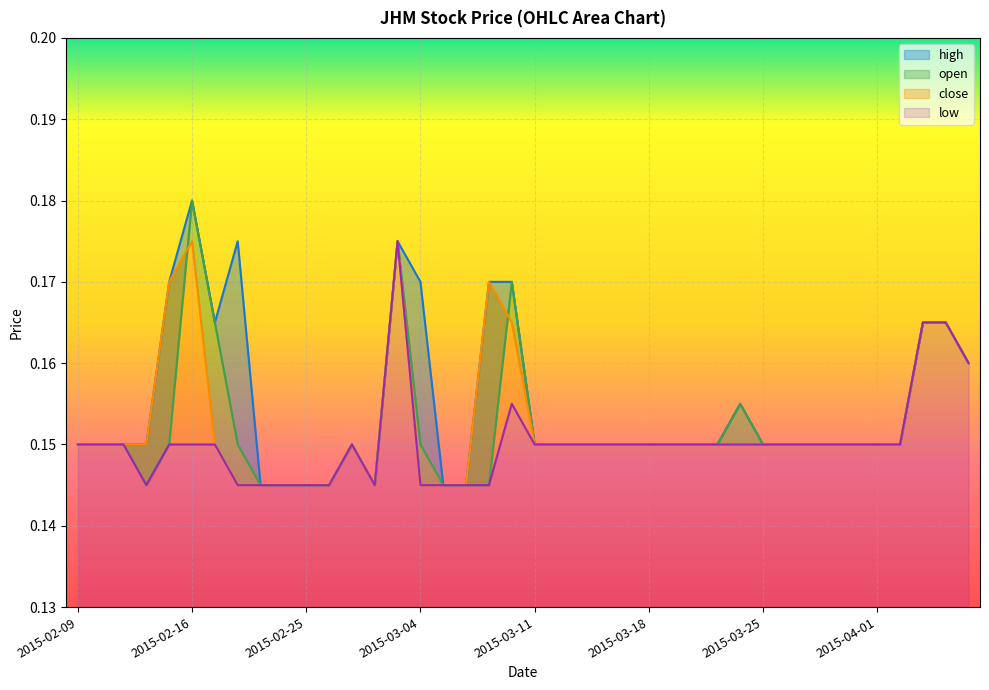

At which category does the chart reach its minimum across all series?

2015-02-23